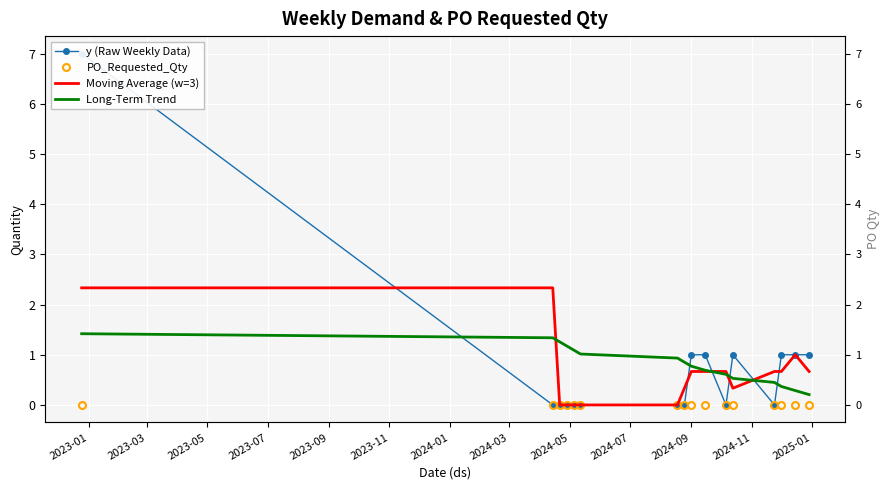

What is the value of the Long-Term Trend point at the 1st from the left?

1.4